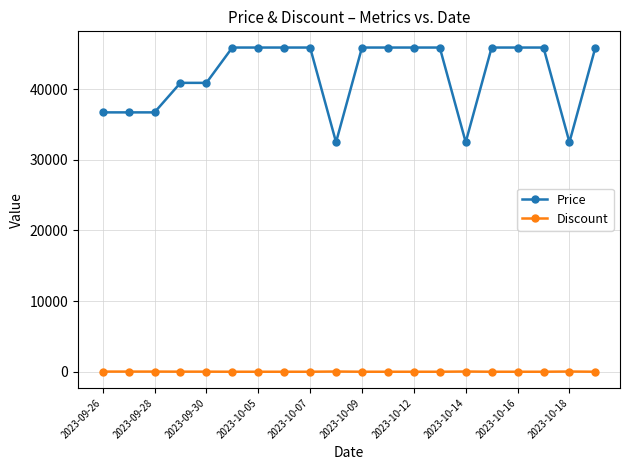

Which series has the largest range (max minus min)?

Price